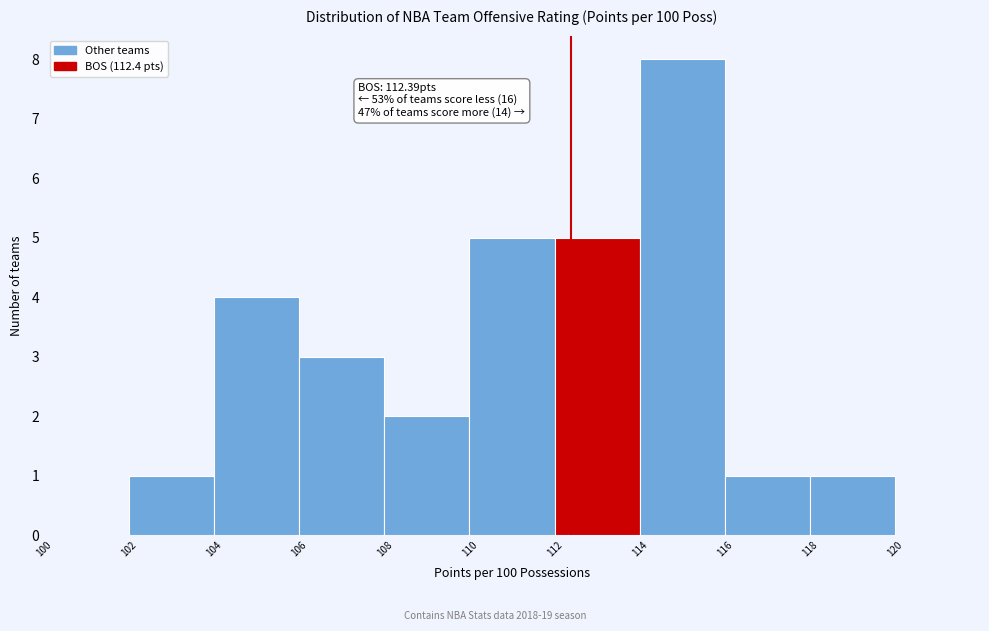

Over which range of the x-axis is the bar tallest?

114 to 116